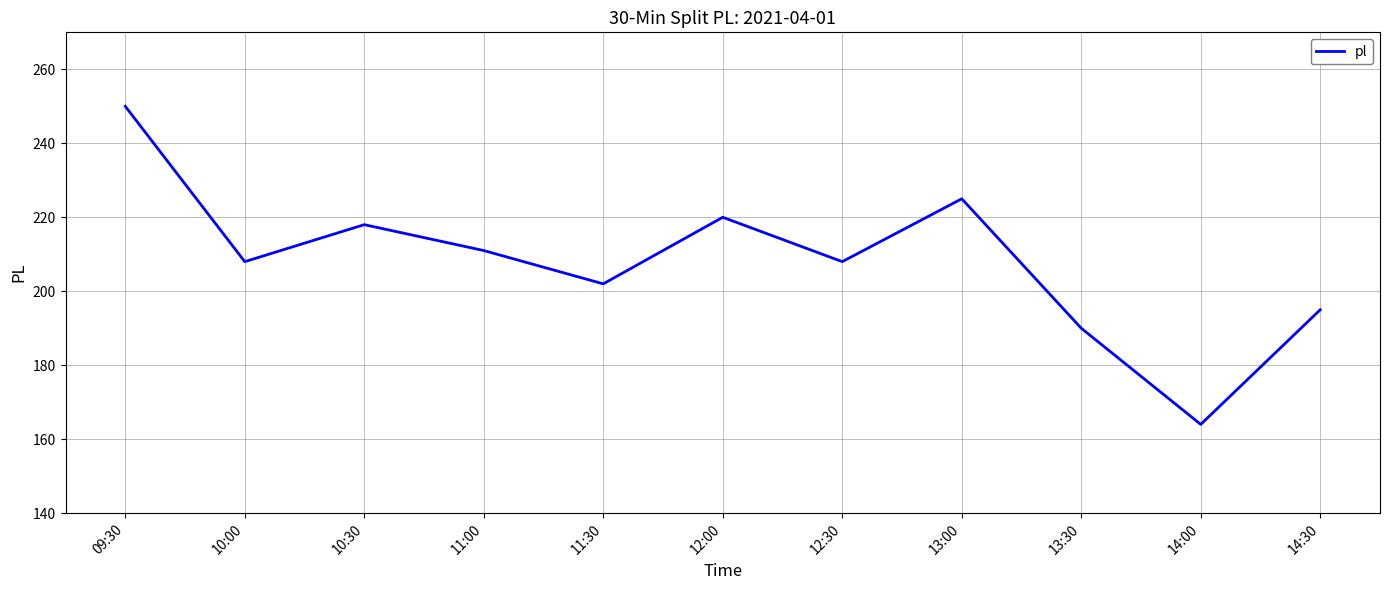

At which category does the data reach its first local peak?

10:30